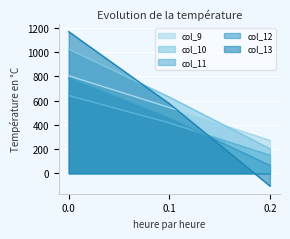

What is the maximum value shown in the chart?

1167.2